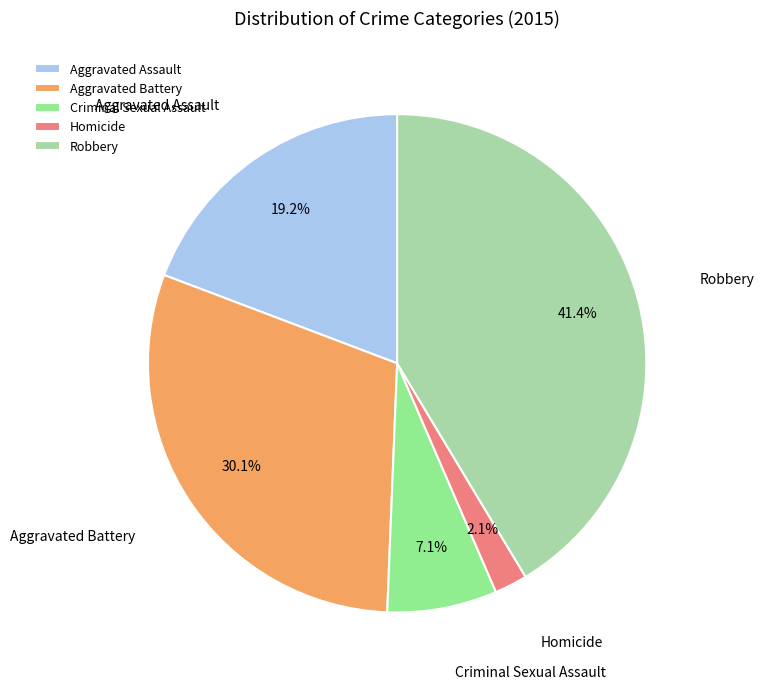

To the nearest percent, what is the average slice percentage?

20%